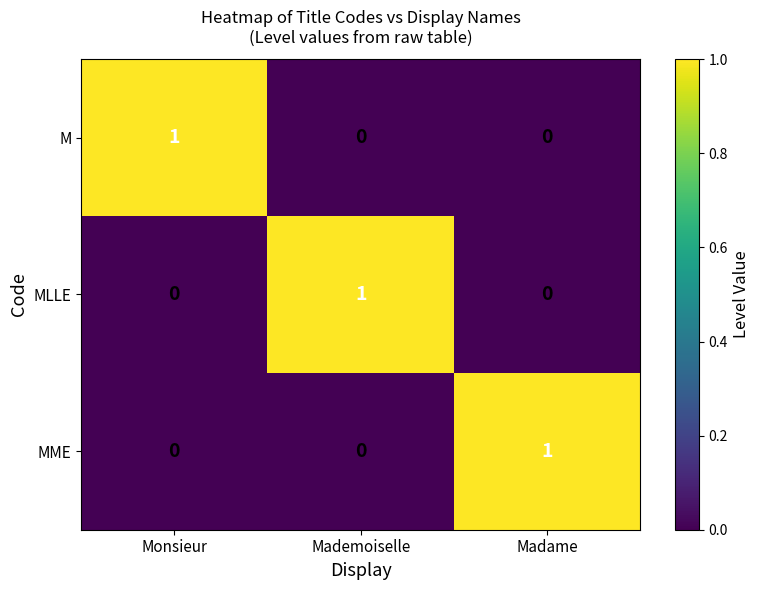

Count the MME values in the range 0 to 1.

3